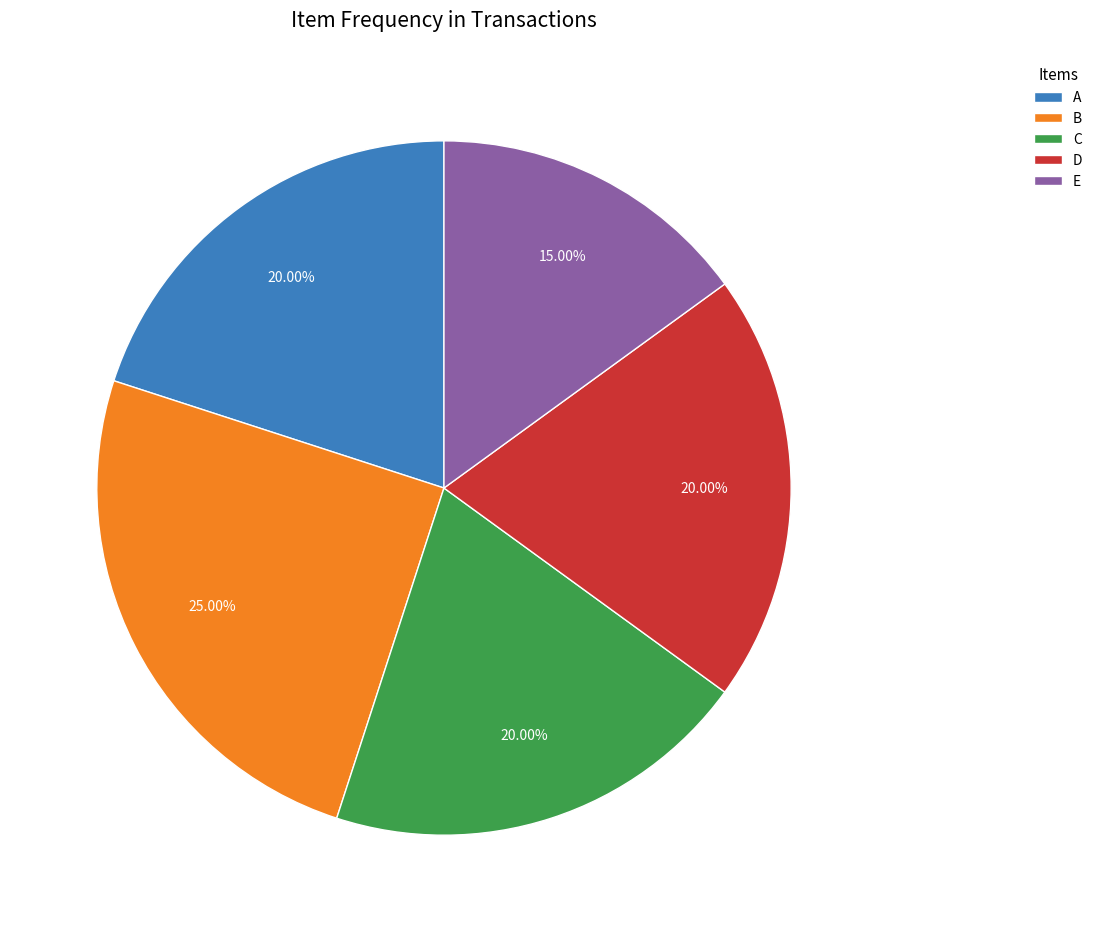

Which category has the biggest portion of the pie?

B